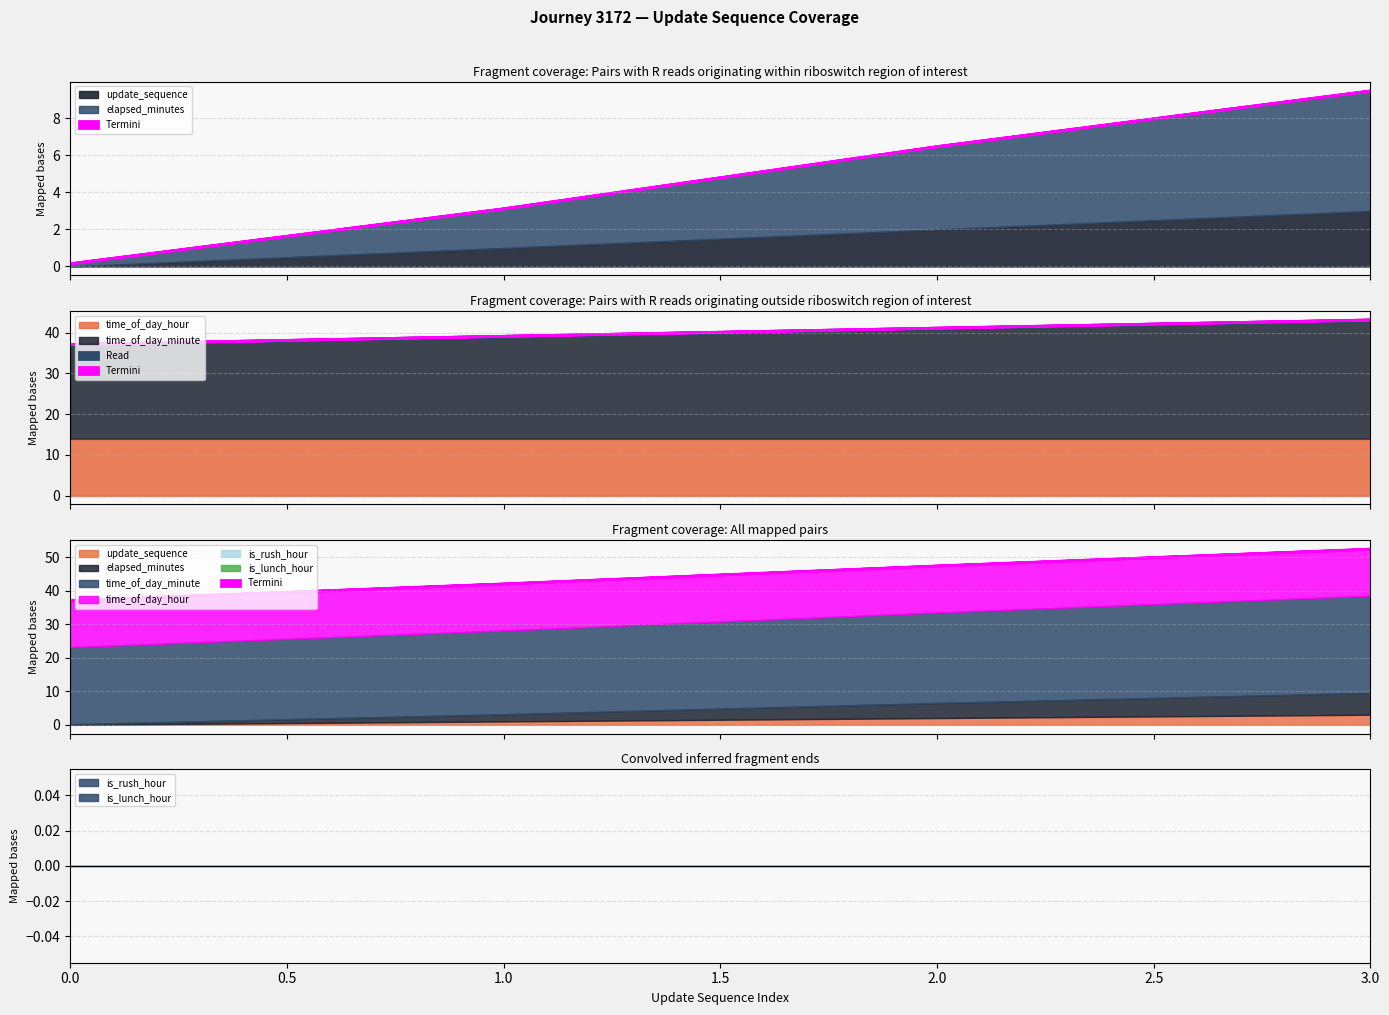

Reading left to right, list all the values displayed in this chart.

update_sequence: 0.0	1.0	2.0	3.0
elapsed_minutes: 0.2	2.1	4.5	6.5
time_of_day_minute: 23.0	25.0	27.0	29.0
time_of_day_hour: 14.0	14.0	14.0	14.0
is_rush_hour: 0.0	0.0	0.0	0.0
is_lunch_hour: 0.0	0.0	0.0	0.0